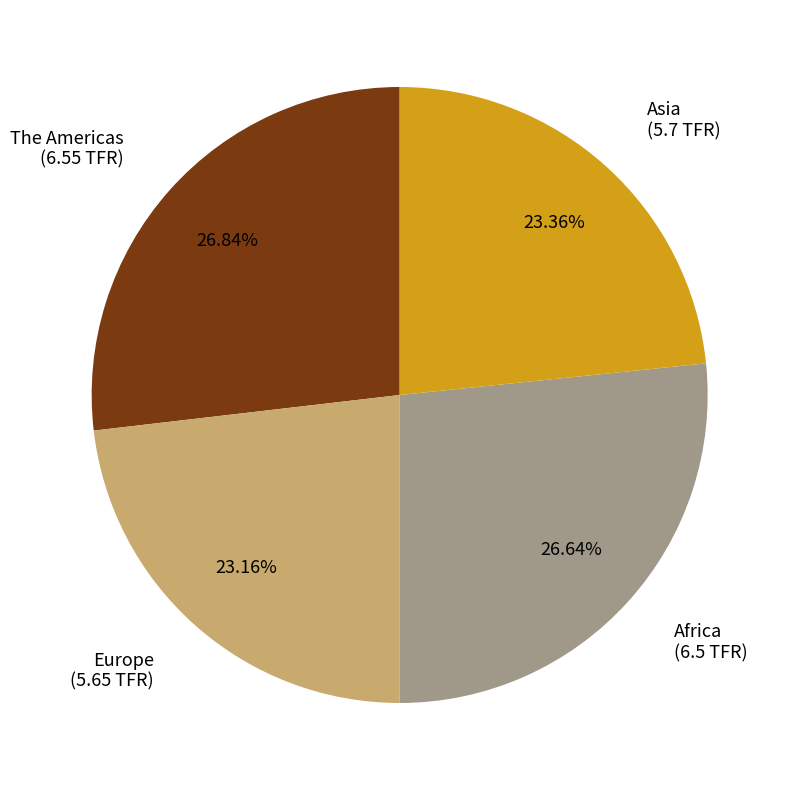

The Africa slice represents 16% of the pie. True or false?

False